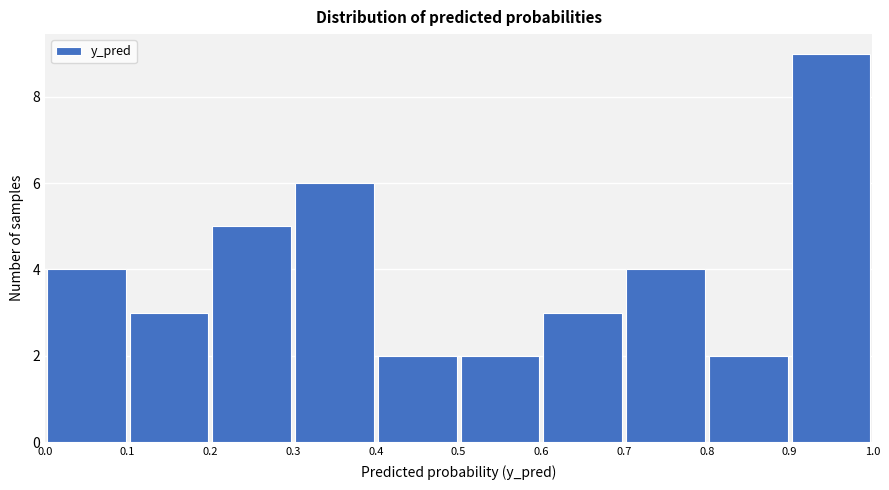

Over which range of the x-axis is the bar tallest?

0.9 to 1.0